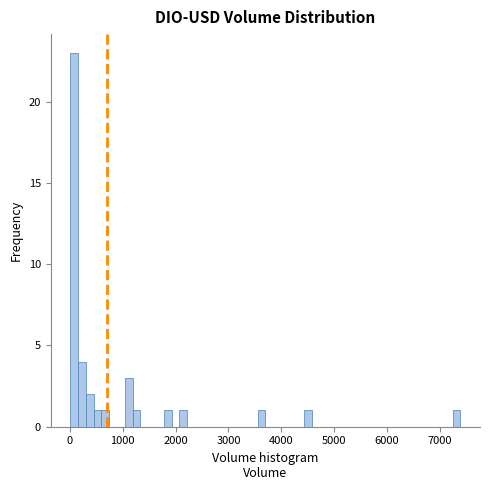

Read against the x-axis, roughly where is the centre of the tallest bar?

100